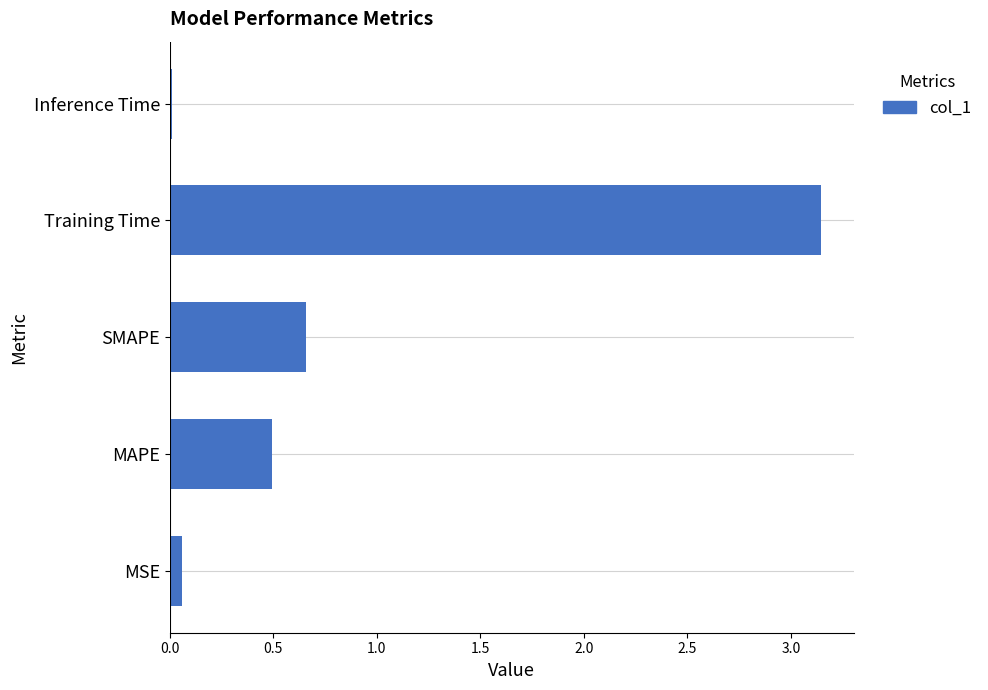

What is the sum of all values?

4.4